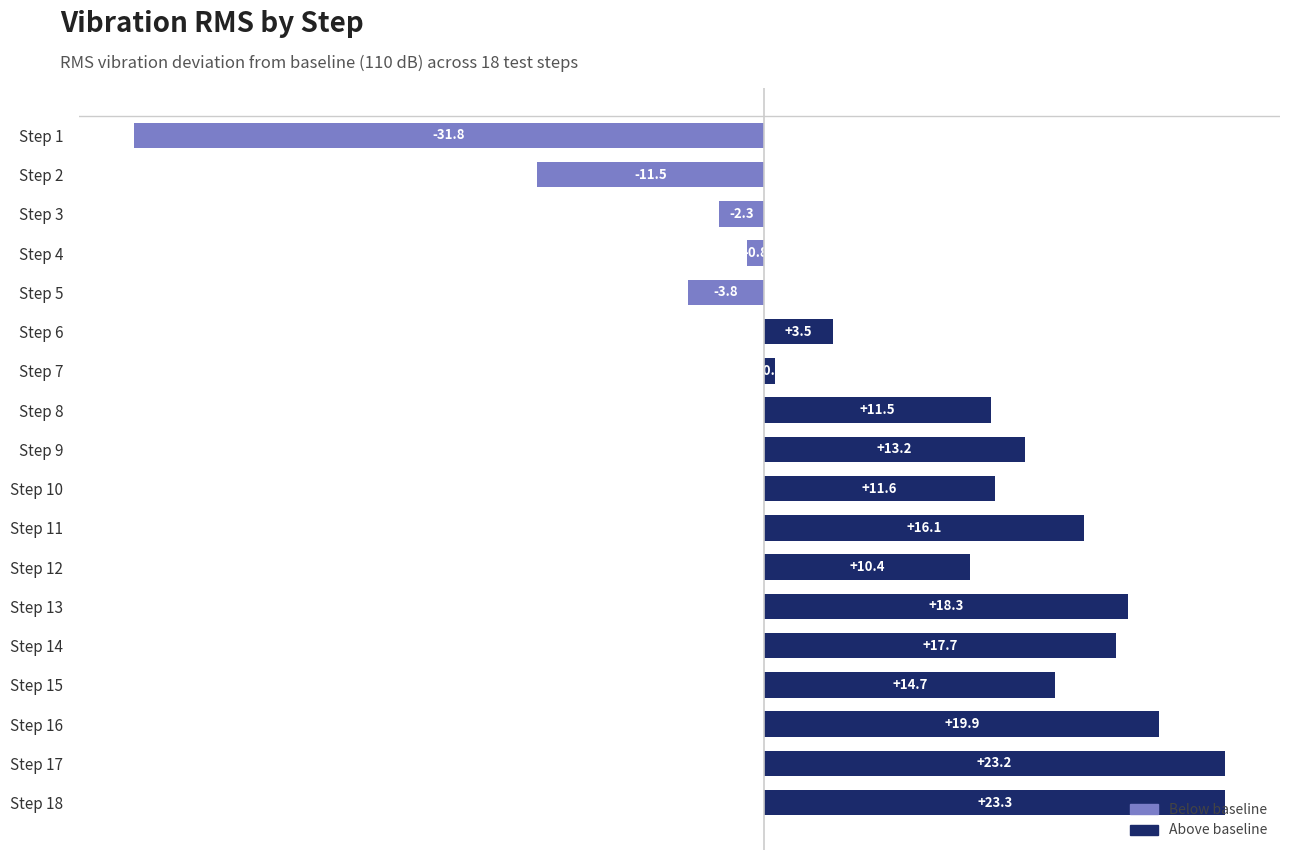

What is the smallest value displayed?

-31.8